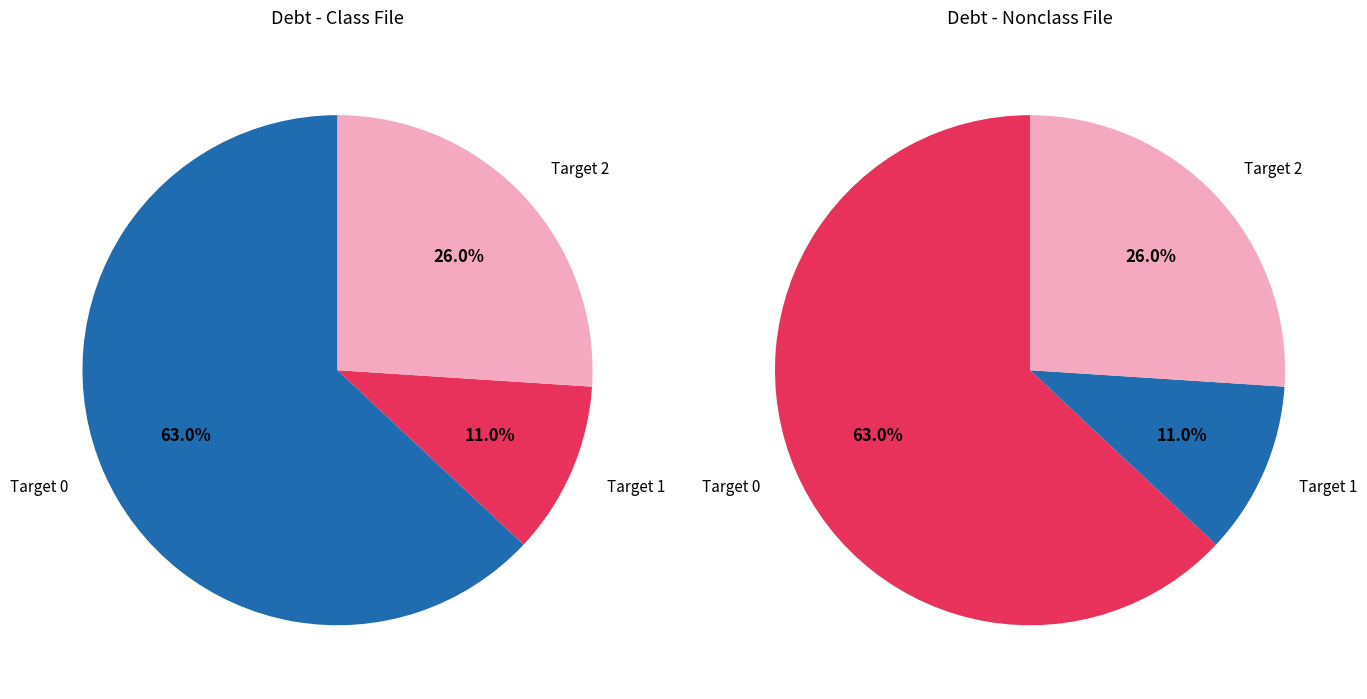

Does Target 2 account for over 50% of the chart?

No